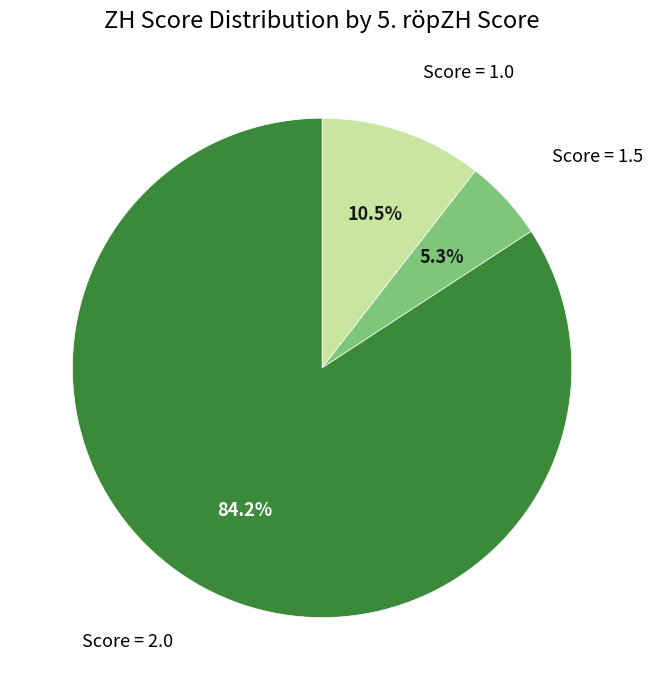

To the nearest percent, what is the average slice percentage?

33%